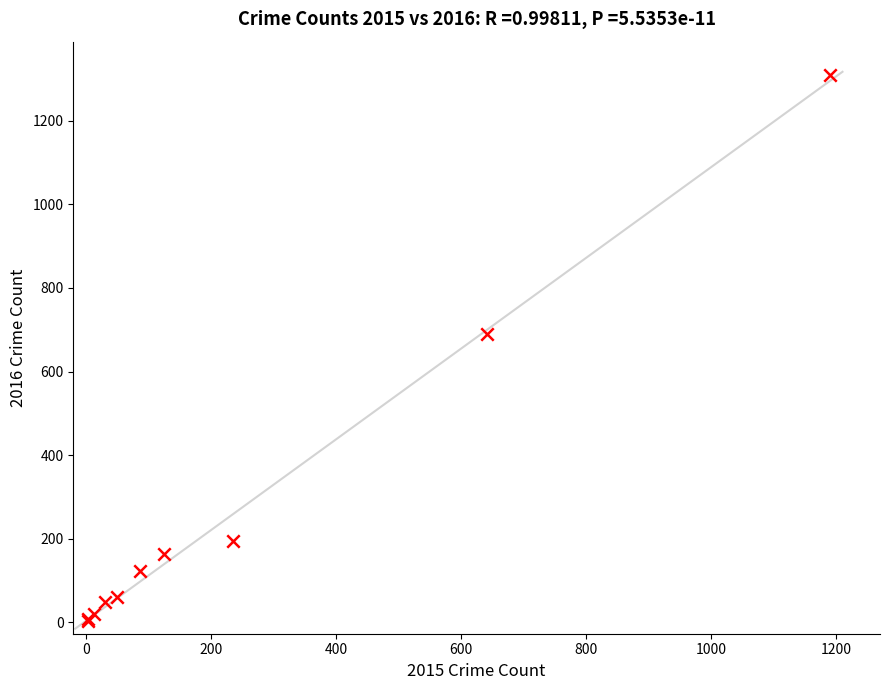

What Y value in the scatter plot is closest to 656?

689